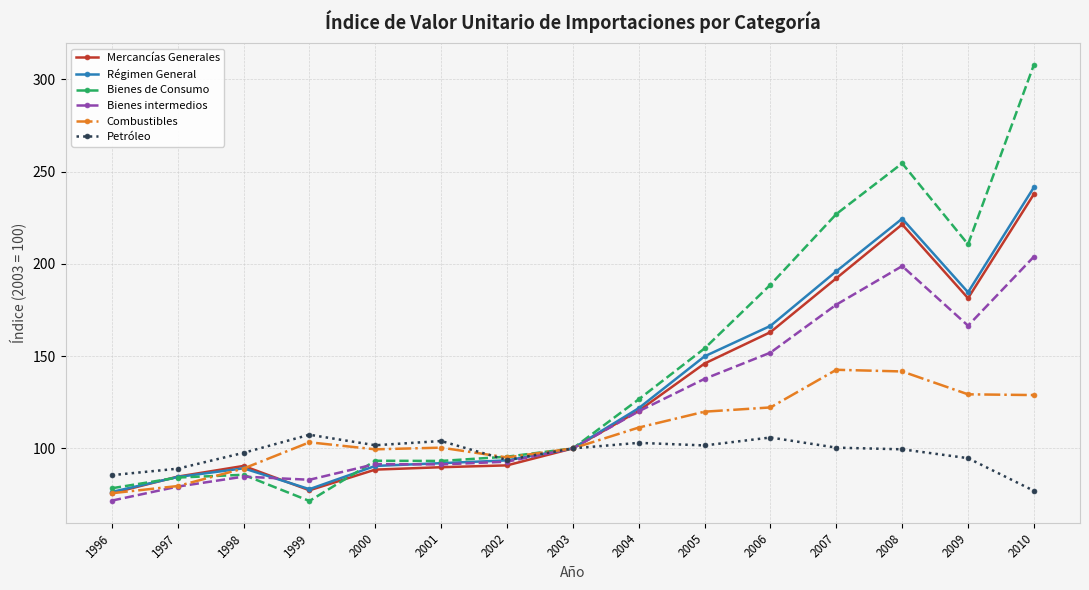

What is the value of the Mercancías Generales point at the 1st from the left?

75.7